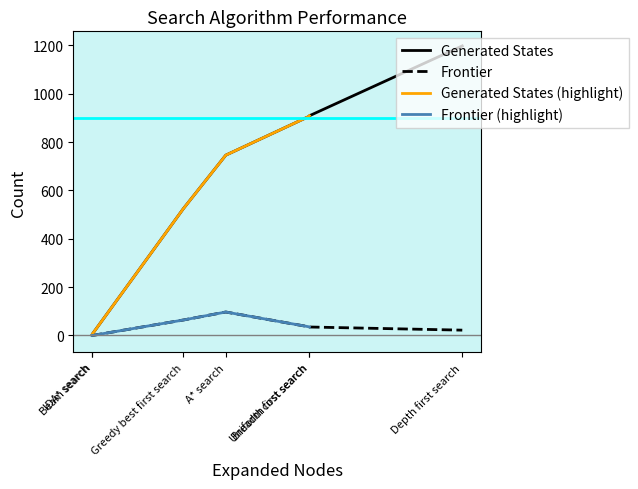

At IDA* search, list the series in order from smallest to largest.

Frontier, Generated States